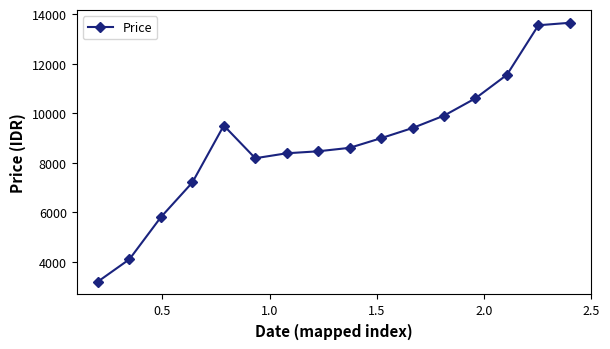

What is the smallest value displayed?

3200